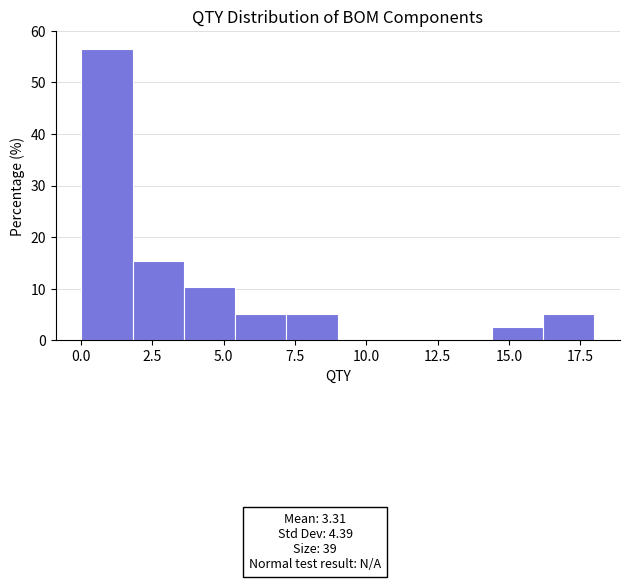

Read against the x-axis, roughly where is the centre of the tallest bar?

1.0